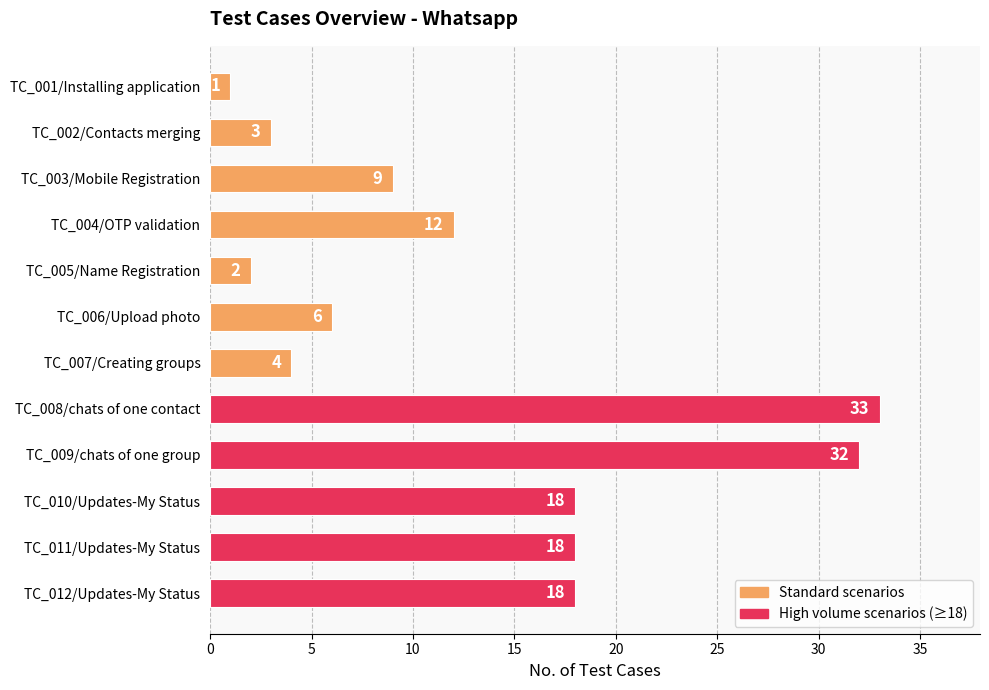

What is the sum of all values?

156